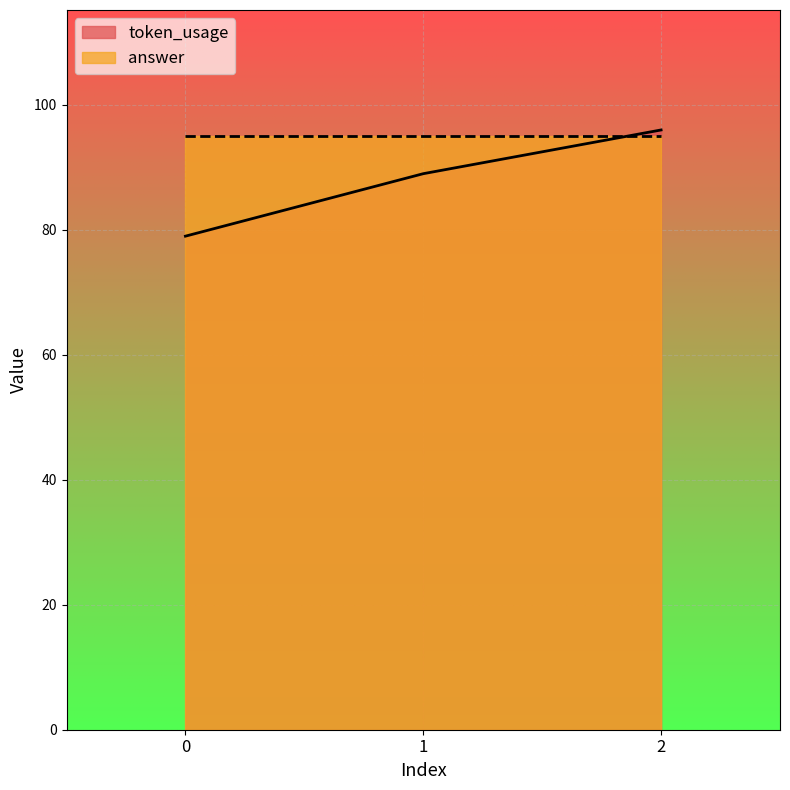

List the labels in order of value, smallest first.

0, 1, 2